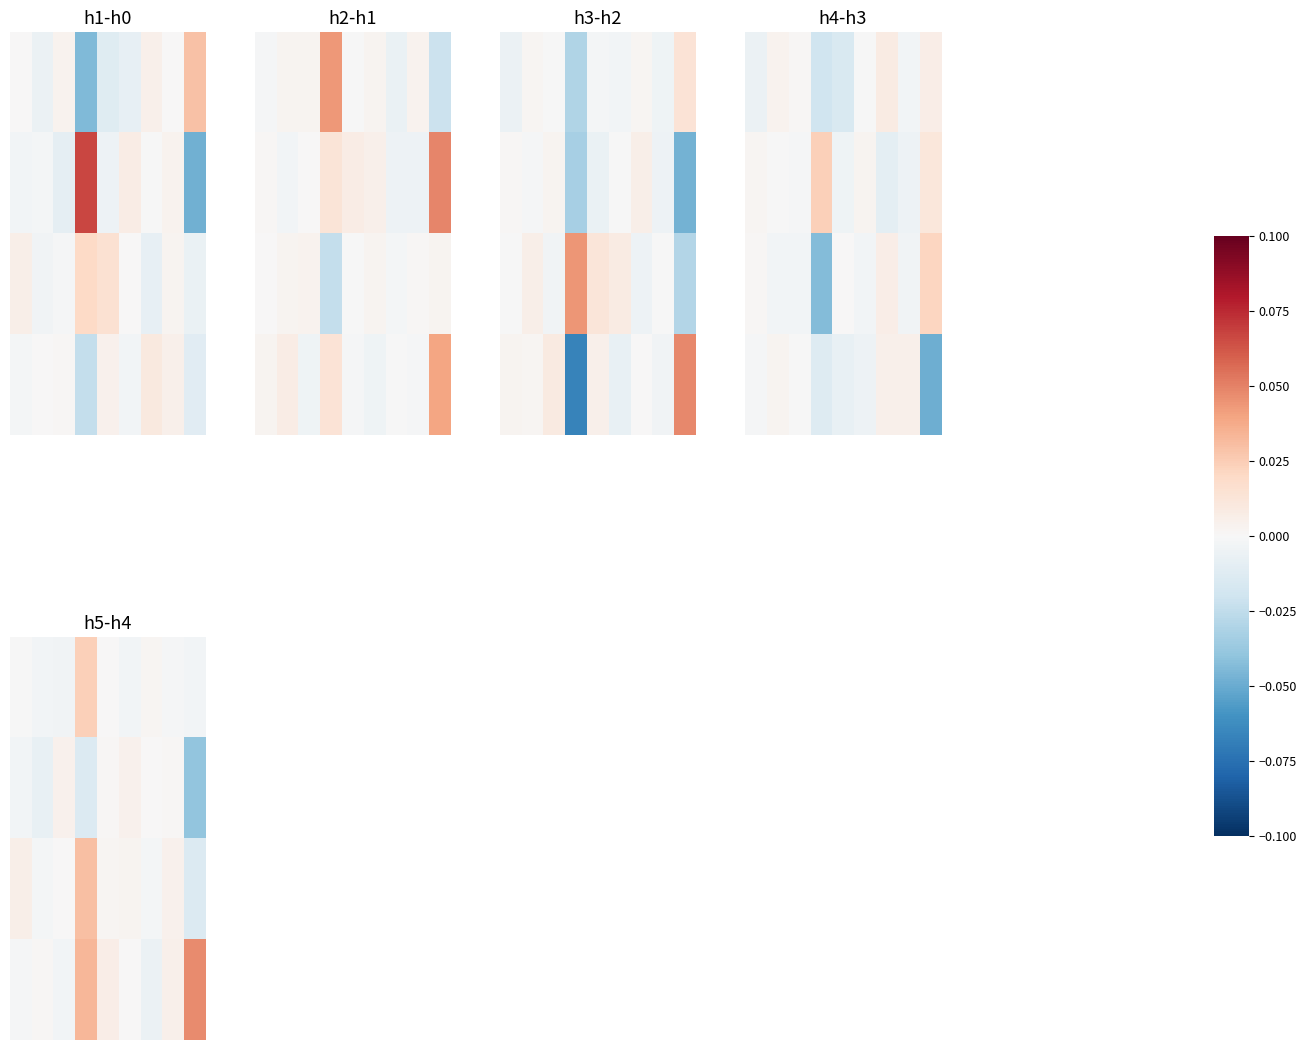

At which category is the sum across all series the highest?

3